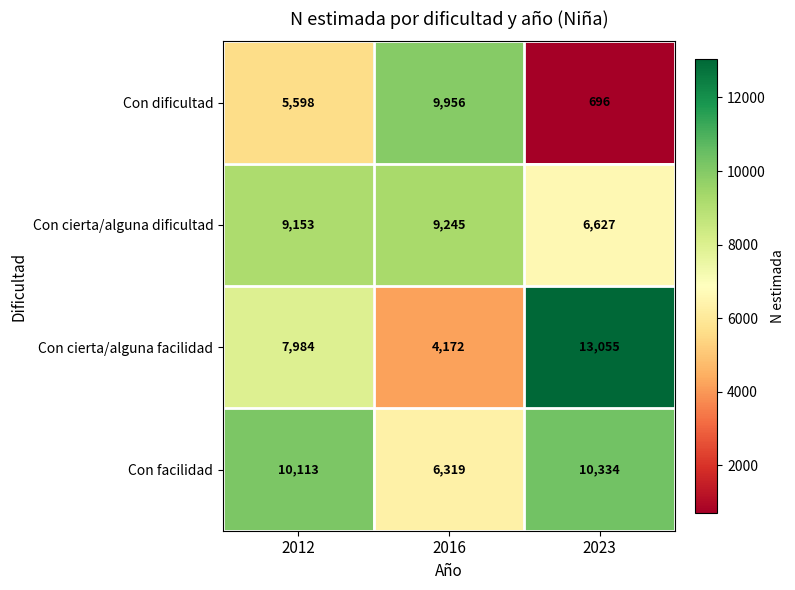

How many Con cierta/alguna facilidad values are between 4172 and 13055?

3